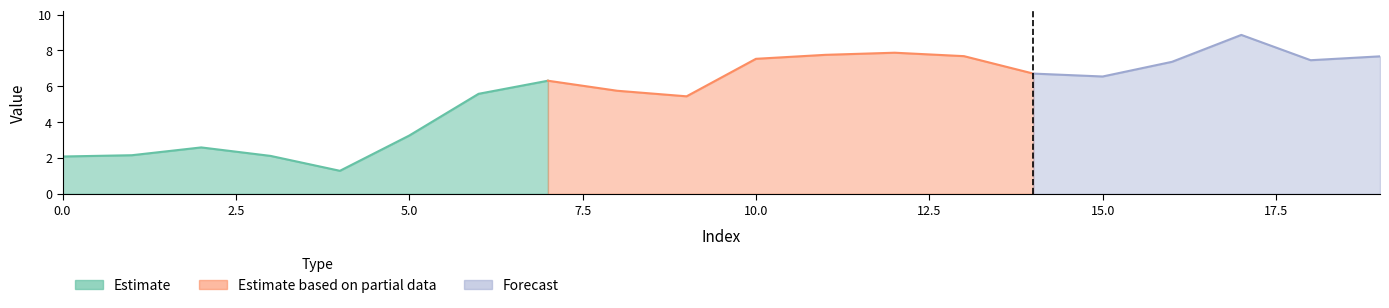

What is the difference between the values at 6 and 9?

0.1